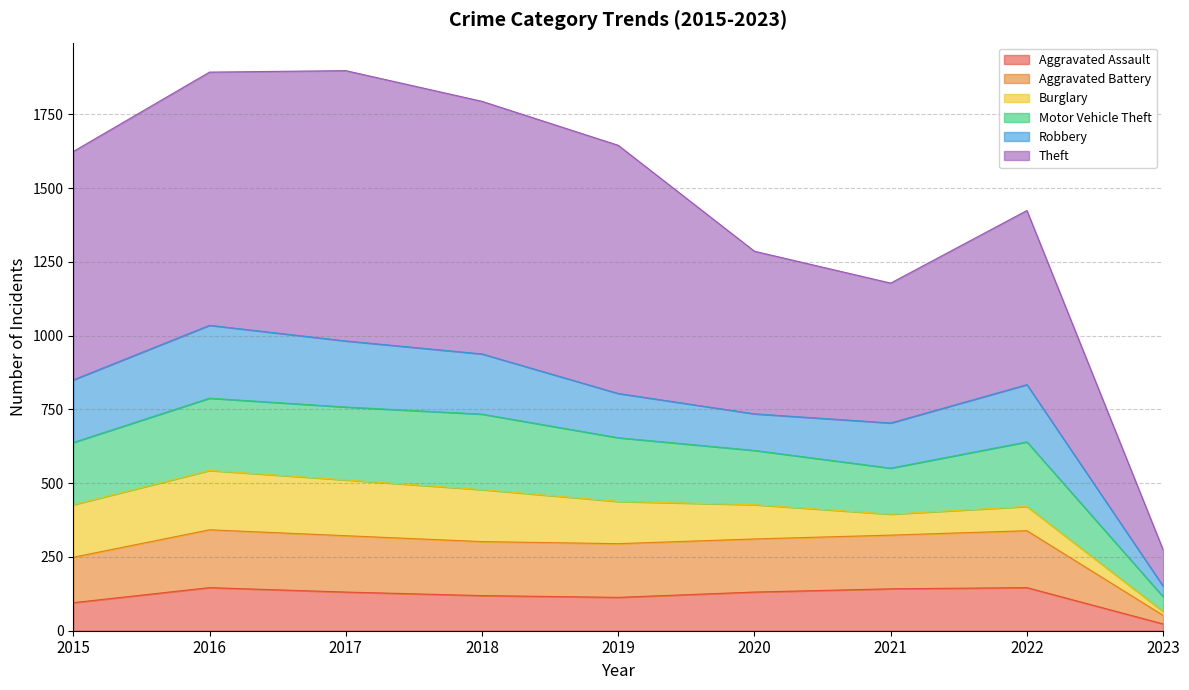

What is the maximum value for Aggravated Assault?

146